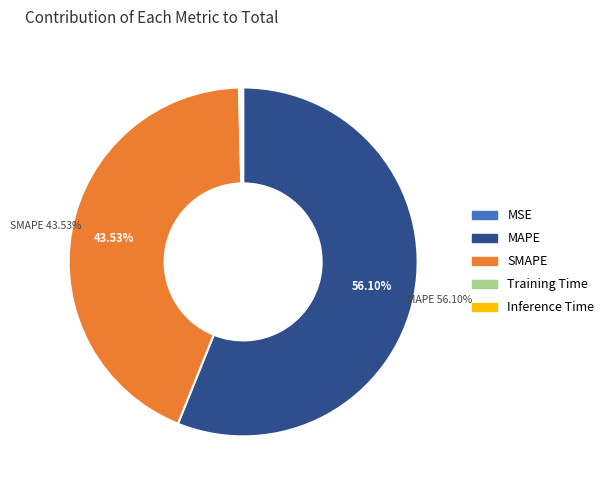

To the nearest percent, what percentage of the pie is SMAPE?

44%